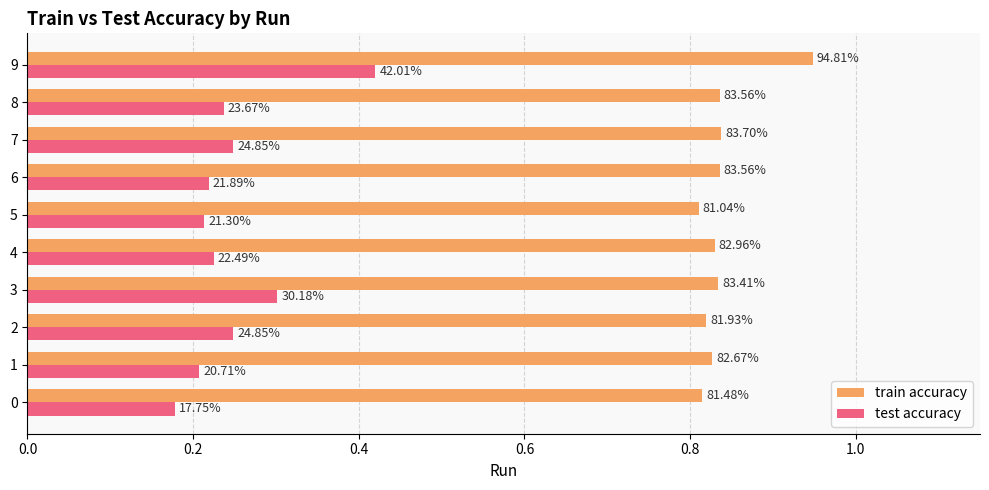

What are all the series names shown in the legend?

train accuracy, test accuracy